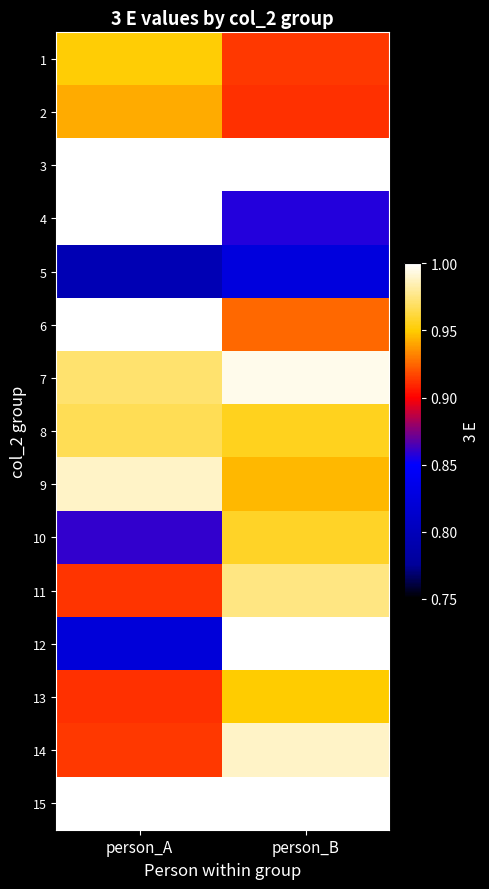

Reading left to right, transcribe all the data shown in this chart.

1: person_A=1.0	person_B=0.9
2: person_A=0.9	person_B=0.9
3: person_A=1.0	person_B=1.0
4: person_A=1.0	person_B=0.9
5: person_A=0.8	person_B=0.8
6: person_A=1.0	person_B=0.9
7: person_A=1.0	person_B=1.0
8: person_A=1.0	person_B=1.0
9: person_A=1.0	person_B=0.9
10: person_A=0.9	person_B=1.0
11: person_A=0.9	person_B=1.0
12: person_A=0.8	person_B=1.0
13: person_A=0.9	person_B=0.9
14: person_A=0.9	person_B=1.0
15: person_A=1.0	person_B=1.0